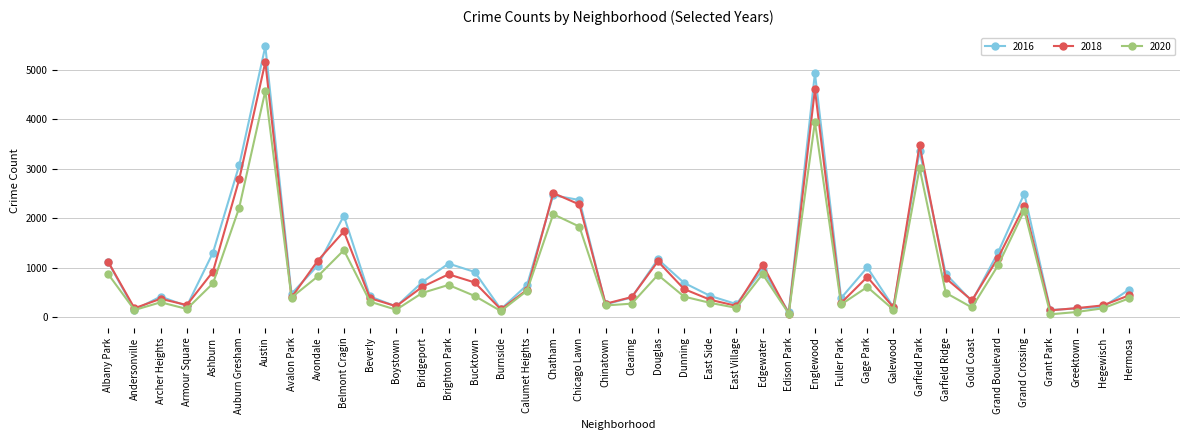

Where does the 2018 series first go above 571?

Albany Park